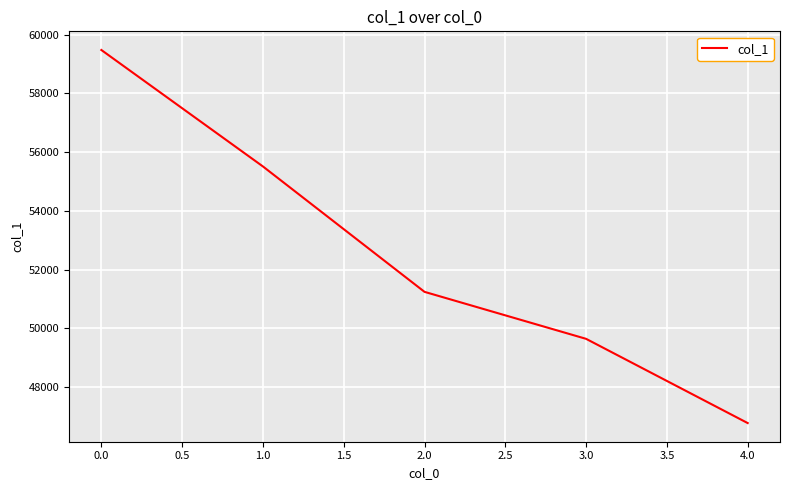

What is the minimum value shown in the chart?

46779